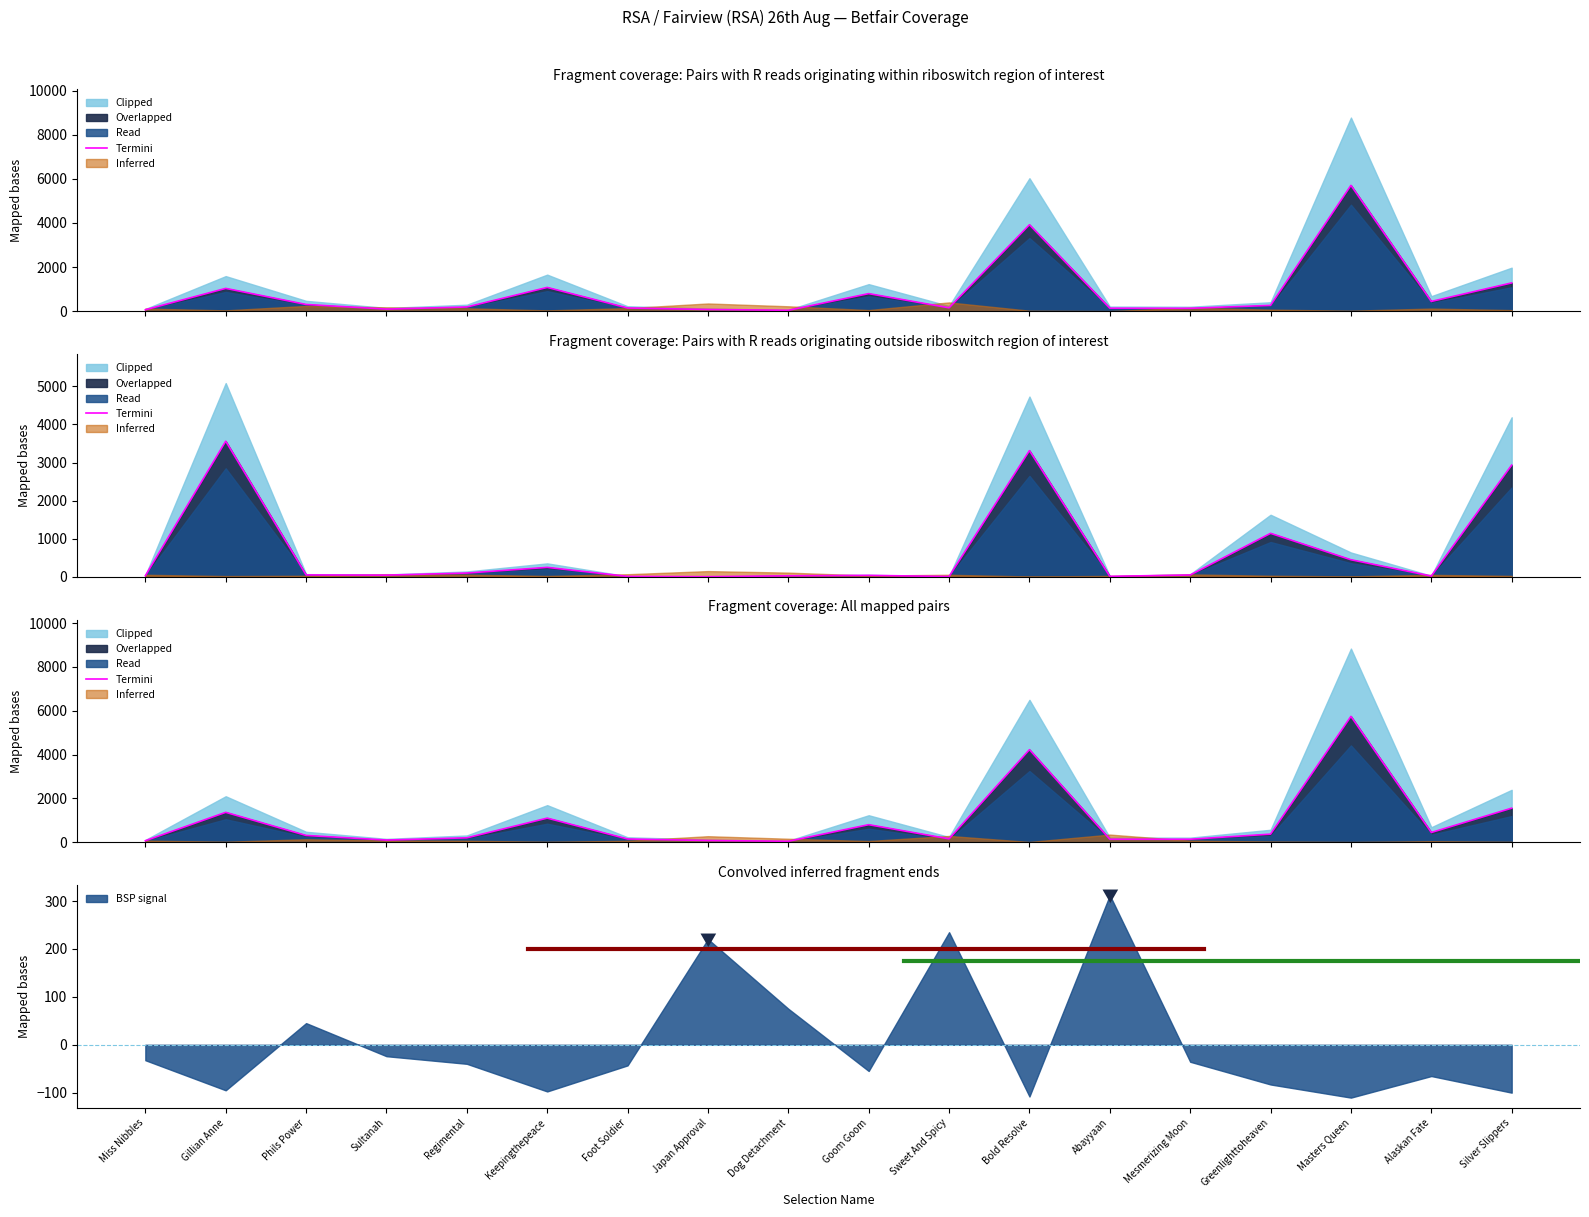

What is the difference between the values at Greenlighttoheaven and Miss Nibbles?

301.2